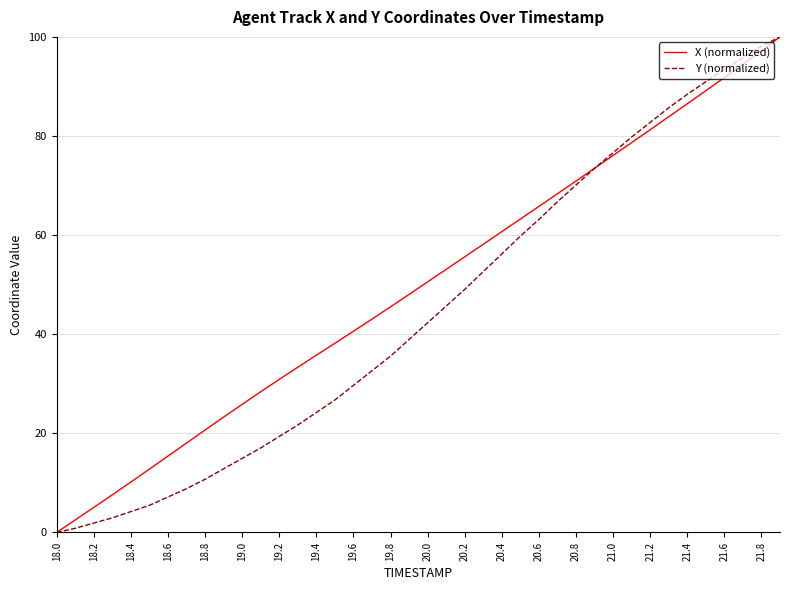

True or false: X (normalized) has more than 1 interior local peaks.

False